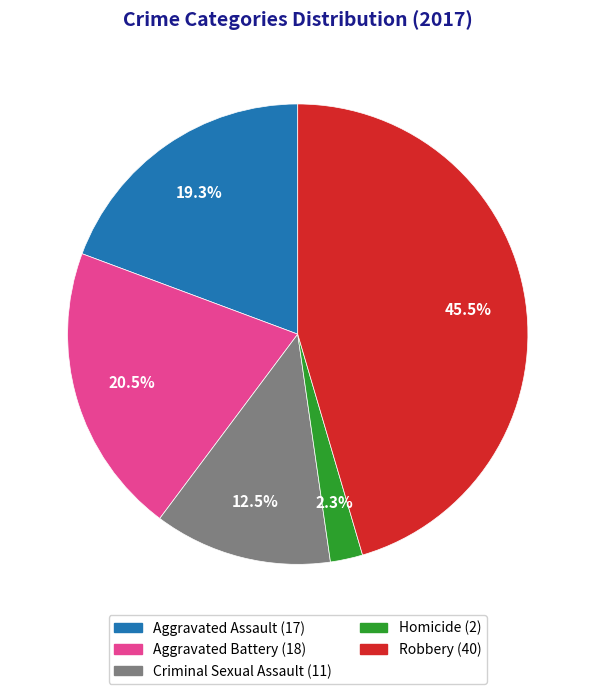

What is the largest slice in the pie chart?

Robbery